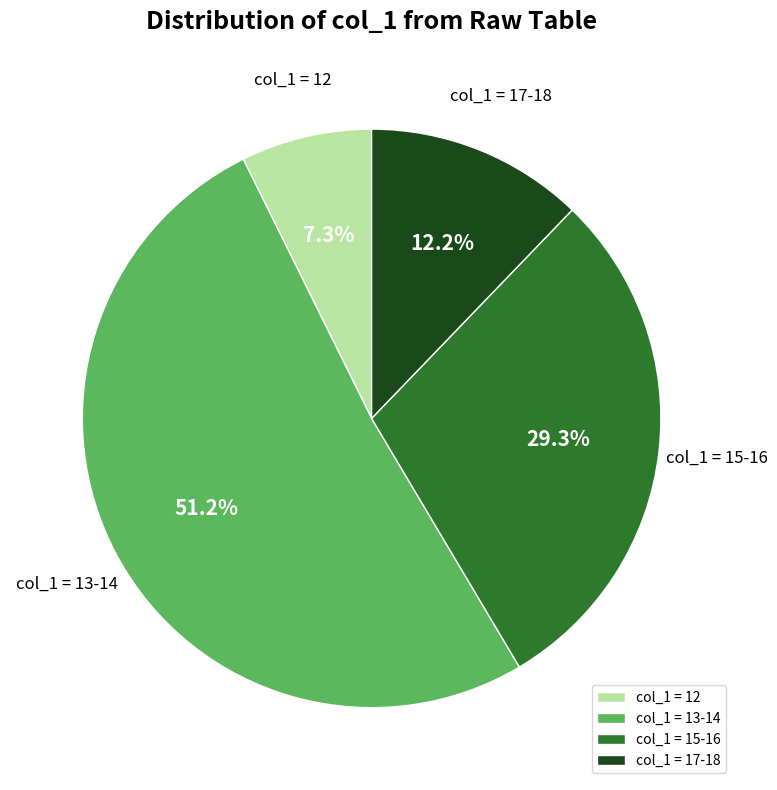

Rank the categories by value from lowest to highest.

col_1 = 12, col_1 = 17-18, col_1 = 15-16, col_1 = 13-14